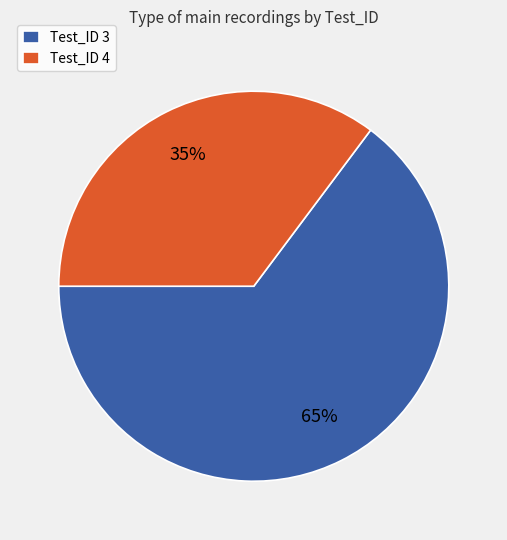

Rank the categories by value from highest to lowest.

Test_ID 3, Test_ID 4